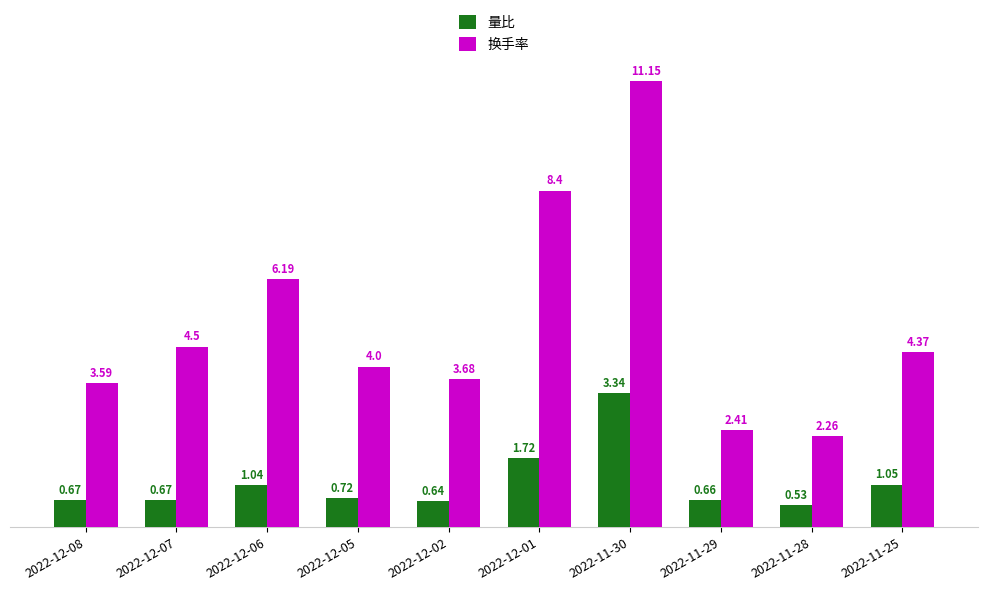

What is the label of the 7th bar from the right?

2022-12-05